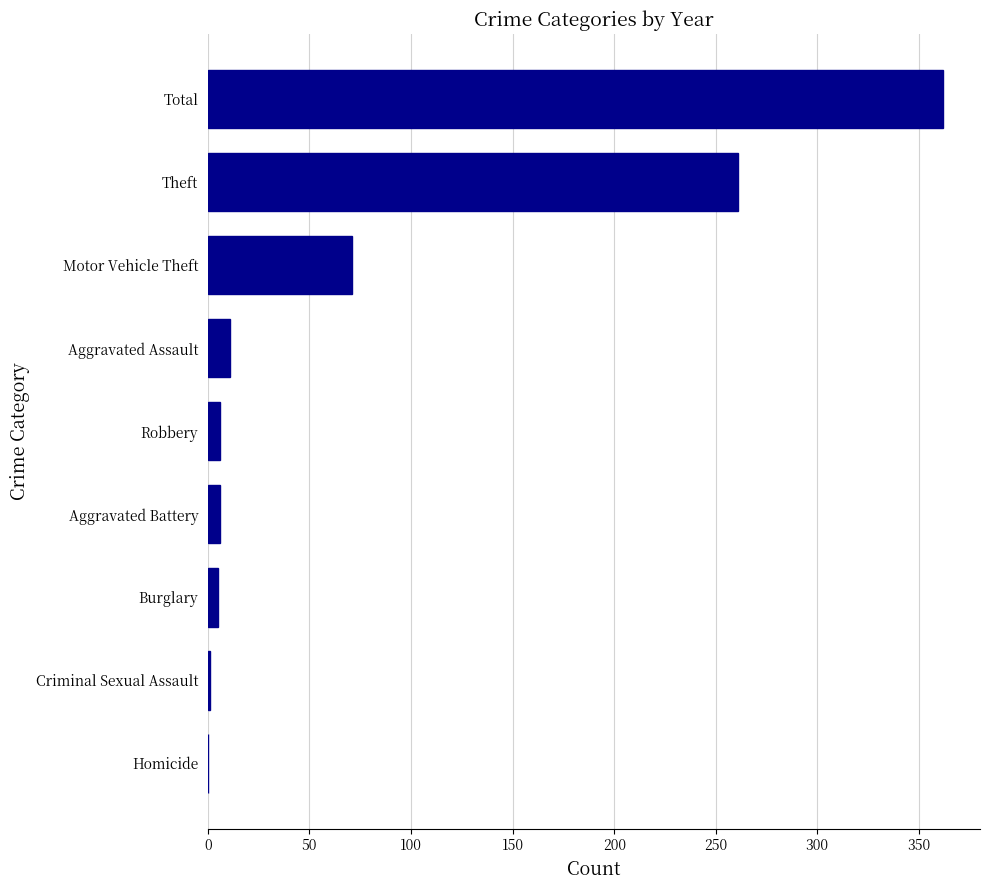

The chart shows a value of 183 at Homicide. True or false?

False